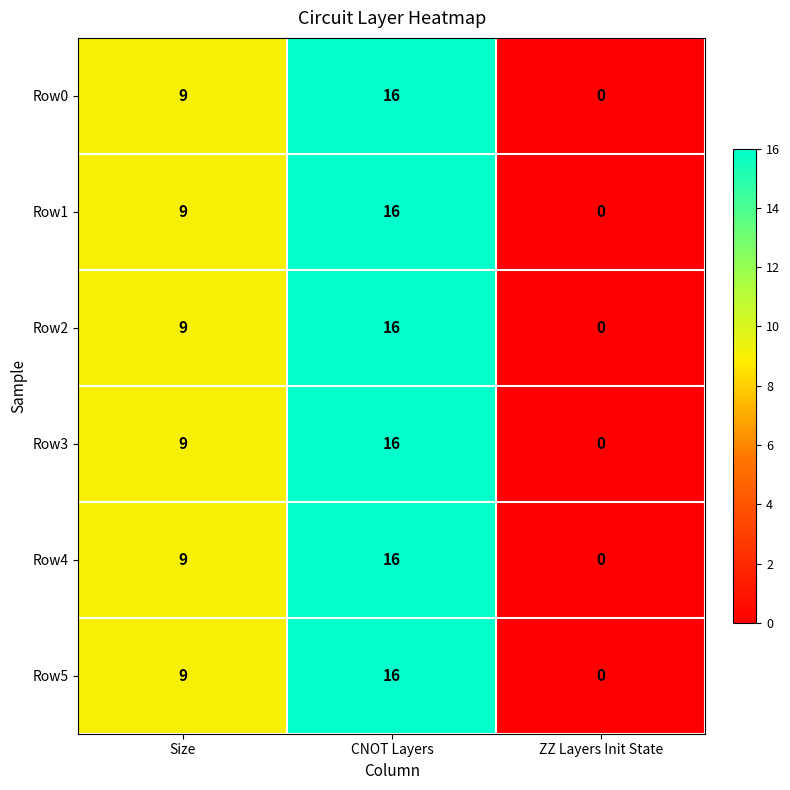

Reading right to left, extract all data points from this chart.

Row0: ZZ Layers Init State=0	CNOT Layers=16	Size=9
Row1: ZZ Layers Init State=0	CNOT Layers=16	Size=9
Row2: ZZ Layers Init State=0	CNOT Layers=16	Size=9
Row3: ZZ Layers Init State=0	CNOT Layers=16	Size=9
Row4: ZZ Layers Init State=0	CNOT Layers=16	Size=9
Row5: ZZ Layers Init State=0	CNOT Layers=16	Size=9